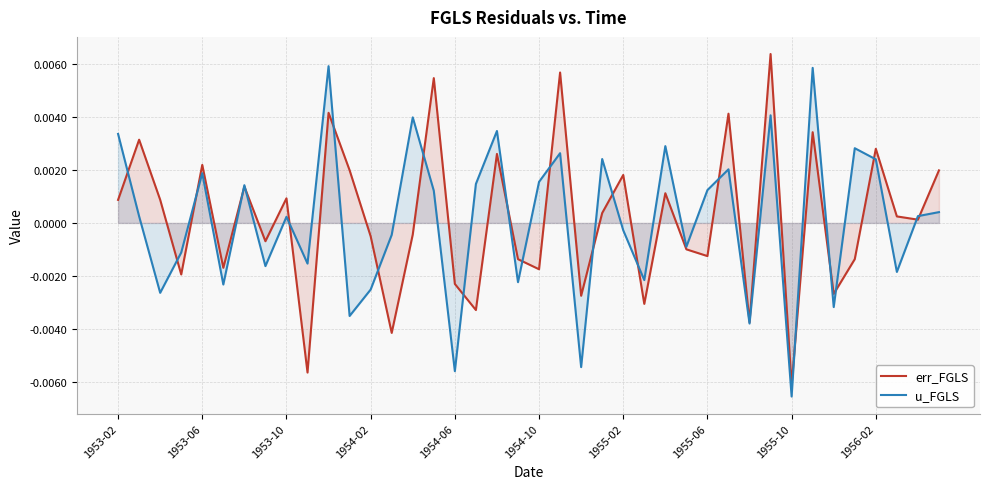

Rank the series at 1954-06 from highest to lowest value.

err_FGLS, u_FGLS